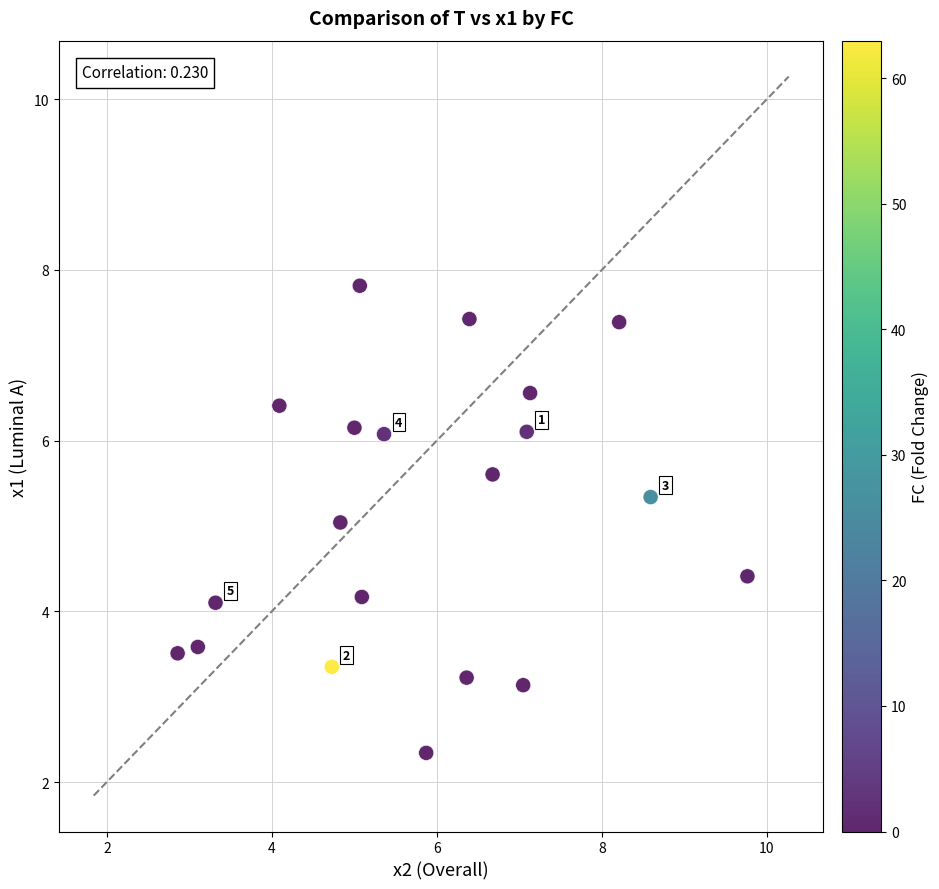

What is the range of Y values (max minus min)?

5.5